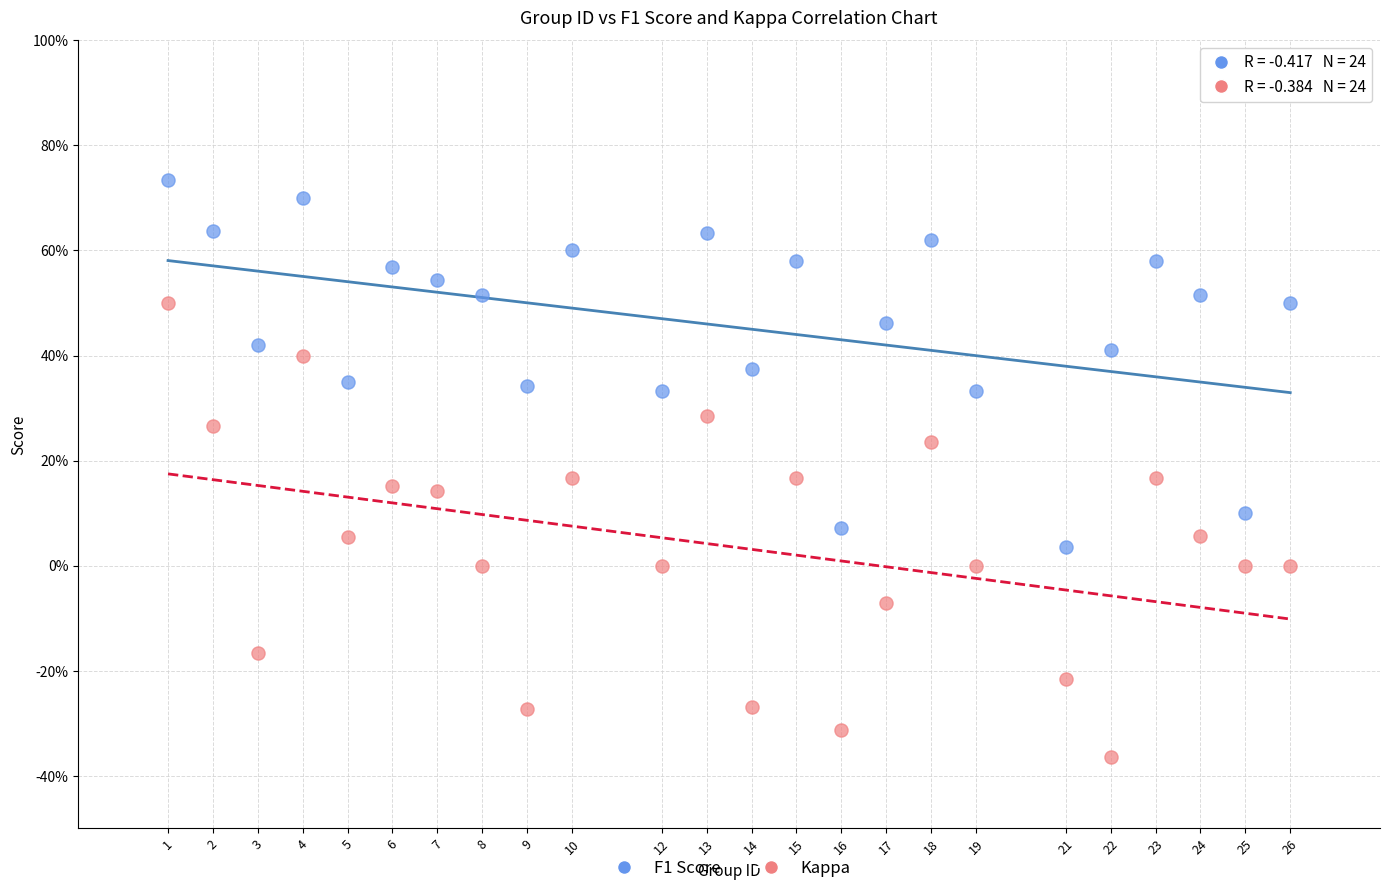

Which series has the largest Y range (max minus min)?

Kappa